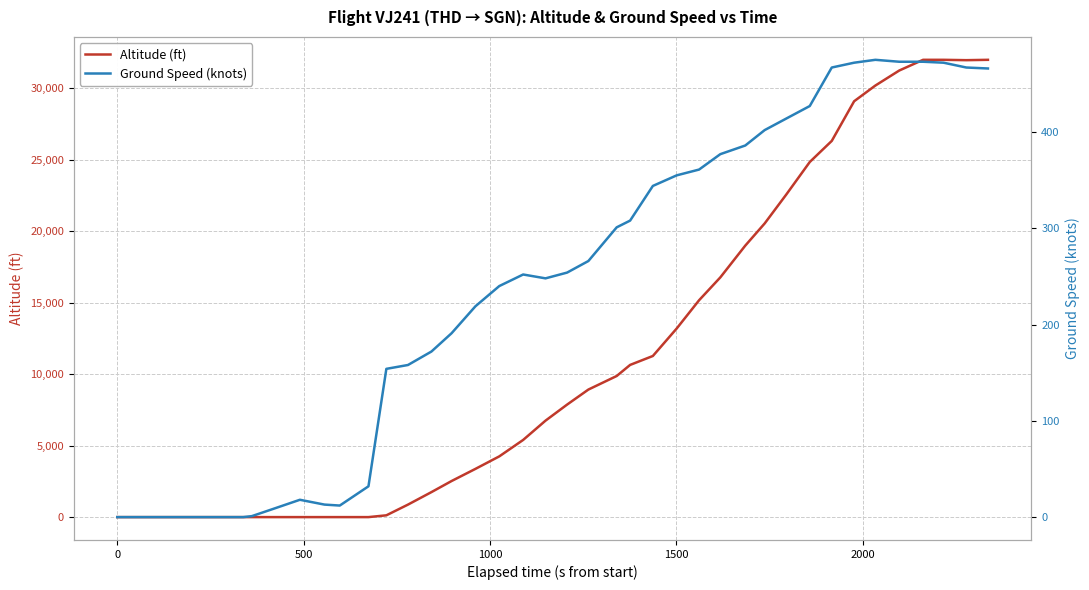

What is the average value of the Ground Speed (knots) series?

242